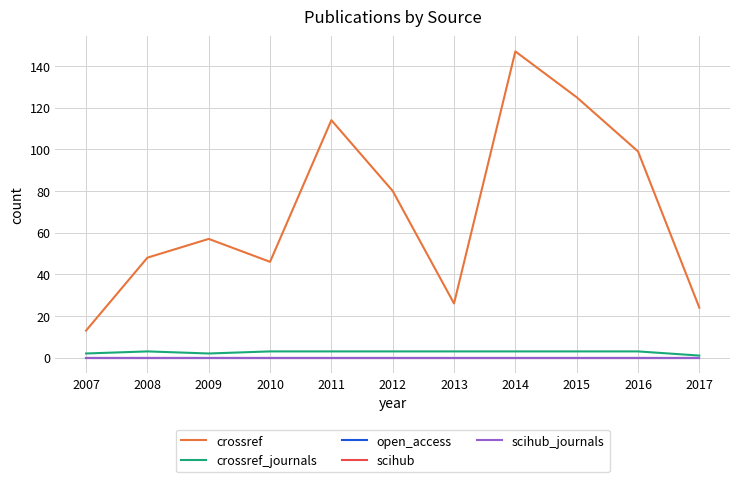

What is the average value of the crossref_journals series?

3